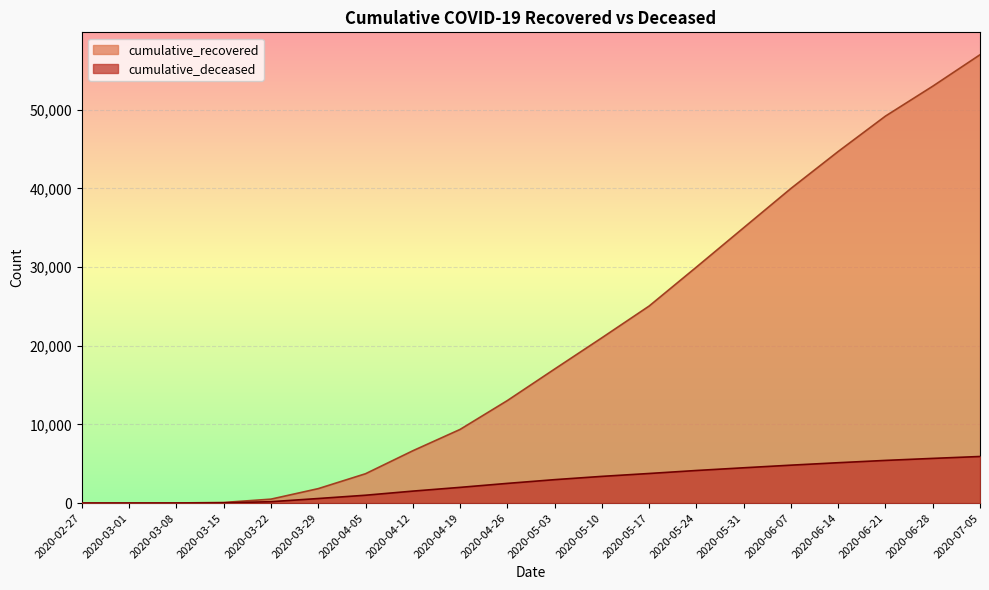

Reading right to left, list all the values displayed in this chart.

cumulative_recovered: 2020-07-05=57000	2020-06-28=53000	2020-06-21=49200	2020-06-14=44700	2020-06-07=40000	2020-05-31=35004	2020-05-24=30000	2020-05-17=25050	2020-05-10=21011	2020-05-03=17036	2020-04-26=13030	2020-04-19=9362	2020-04-12=6648	2020-04-05=3730	2020-03-29=1837	2020-03-22=500	2020-03-15=77	2020-03-08=14	2020-03-01=4	2020-02-27=3
cumulative_deceased: 2020-07-05=5923	2020-06-28=5681	2020-06-21=5425	2020-06-14=5132	2020-06-07=4820	2020-05-31=4487	2020-05-24=4143	2020-05-17=3762	2020-05-10=3395	2020-05-03=2978	2020-04-26=2503	2020-04-19=1997	2020-04-12=1521	2020-04-05=998	2020-03-29=580	2020-03-22=176	2020-03-15=28	2020-03-08=2	2020-03-01=0	2020-02-27=0